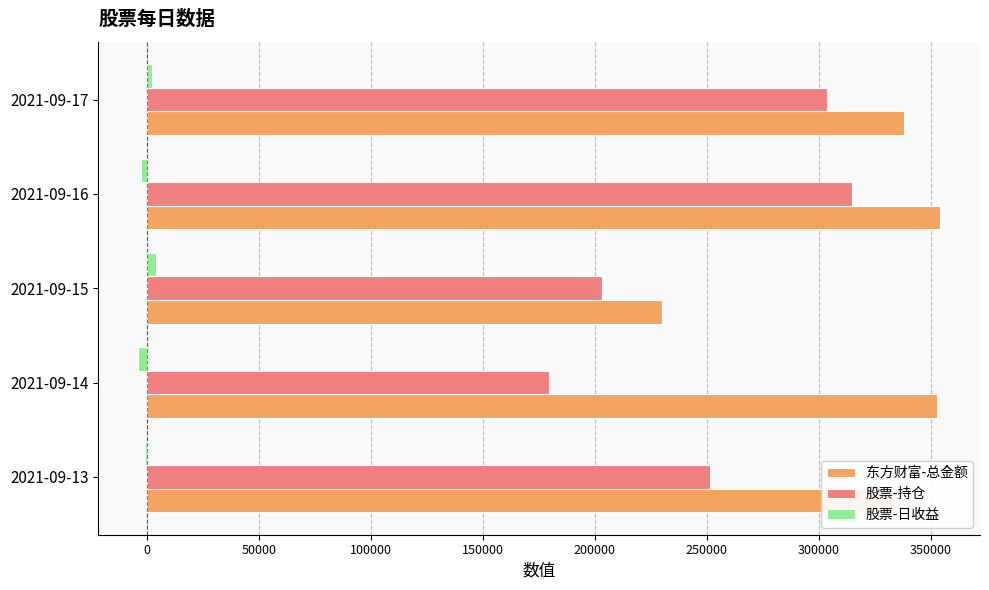

Between 2021-09-15 and 2021-09-17, which series saw the biggest shift?

东方财富-总金额